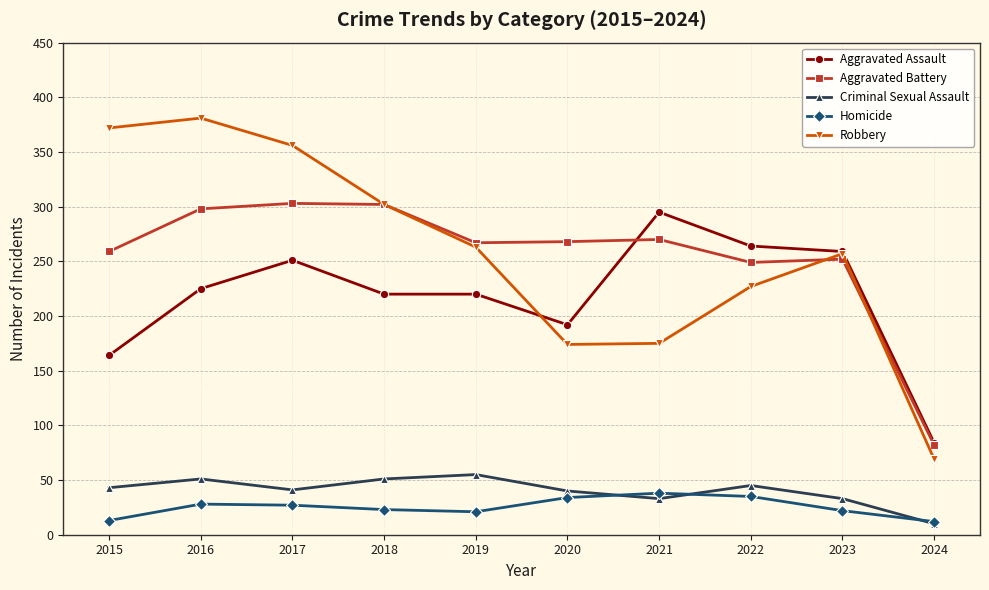

At how many categories does at least one series exceed 378?

1